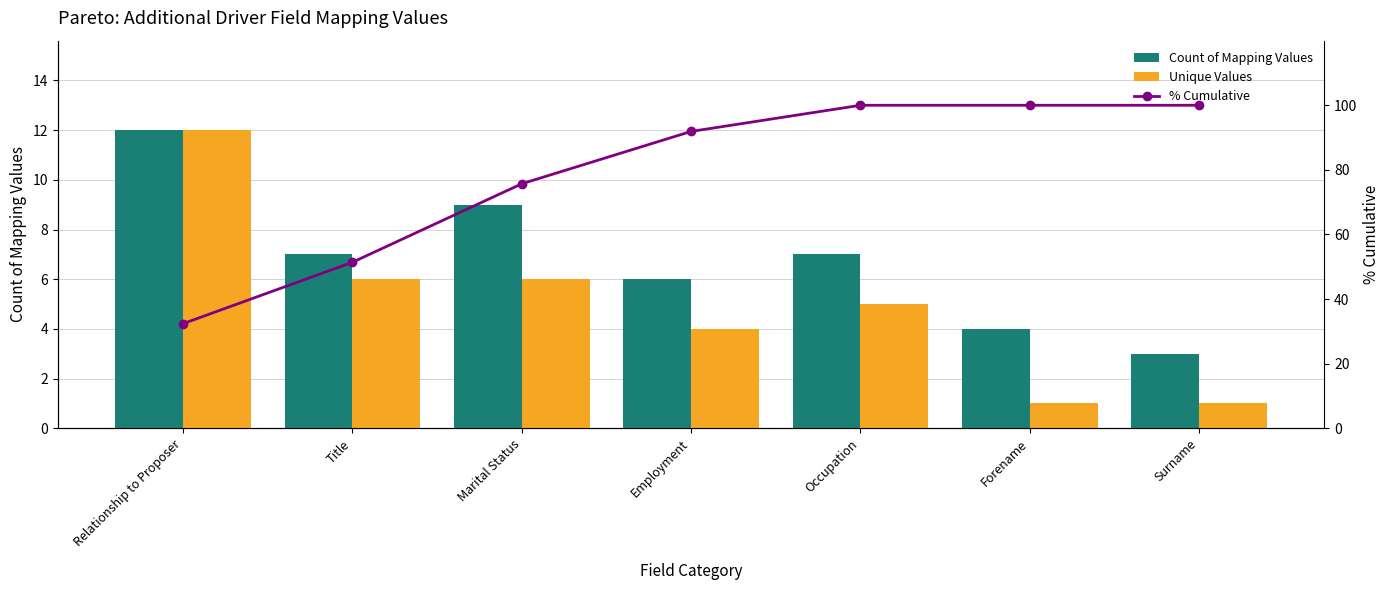

Reading left to right, transcribe all the data shown in this chart.

Count of Mapping Values: Relationship to Proposer=12.0	Title=7.0	Marital Status=9.0	Employment=6.0	Occupation=7.0	Forename=4.0	Surname=3.0
Unique Values: Relationship to Proposer=12.0	Title=6.0	Marital Status=6.0	Employment=4.0	Occupation=5.0	Forename=1.0	Surname=1.0
% Cumulative: Relationship to Proposer=32.4	Title=51.4	Marital Status=75.7	Employment=91.9	Occupation=100.0	Forename=100.0	Surname=100.0